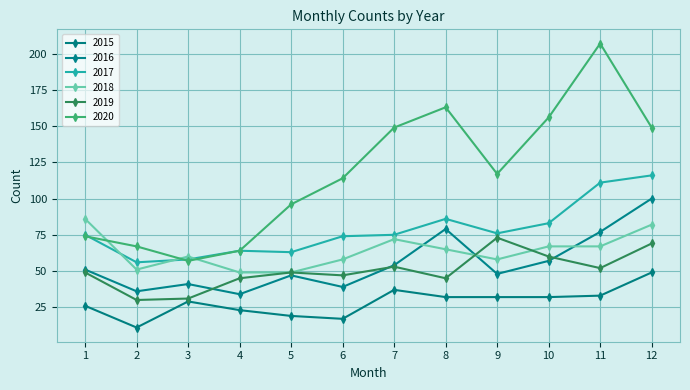

Reading left to right, extract all data points from this chart.

2015: 1=26	2=11	3=29	4=23	5=19	6=17	7=37	8=32	9=32	10=32	11=33	12=49
2016: 1=51	2=36	3=41	4=34	5=47	6=39	7=54	8=79	9=48	10=57	11=77	12=100
2017: 1=75	2=56	3=58	4=64	5=63	6=74	7=75	8=86	9=76	10=83	11=111	12=116
2018: 1=86	2=51	3=60	4=49	5=49	6=58	7=72	8=65	9=58	10=67	11=67	12=82
2019: 1=49	2=30	3=31	4=45	5=49	6=47	7=53	8=45	9=73	10=60	11=52	12=69
2020: 1=74	2=67	3=57	4=64	5=96	6=114	7=149	8=163	9=117	10=156	11=207	12=149